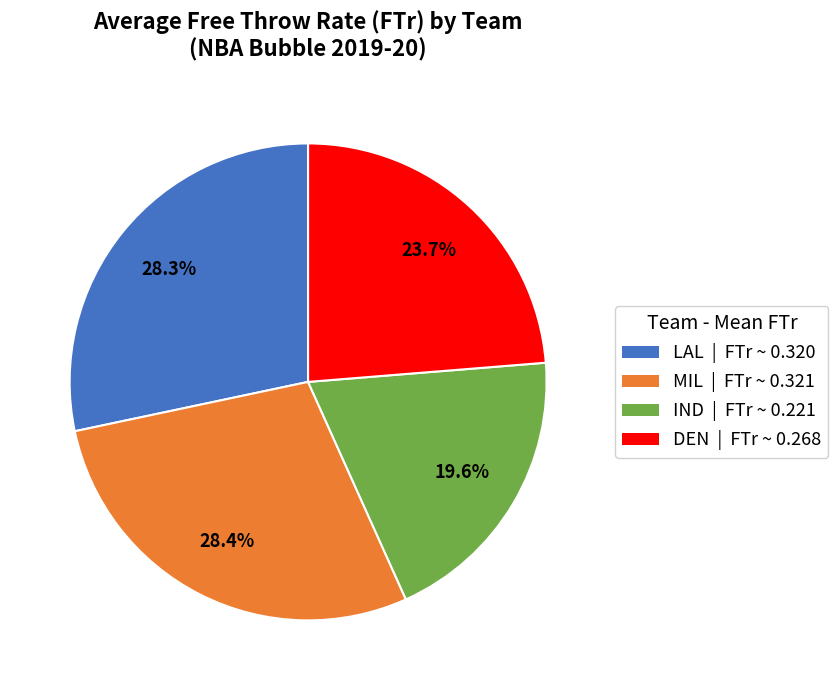

To the nearest percent, what portion does MIL represent?

28%